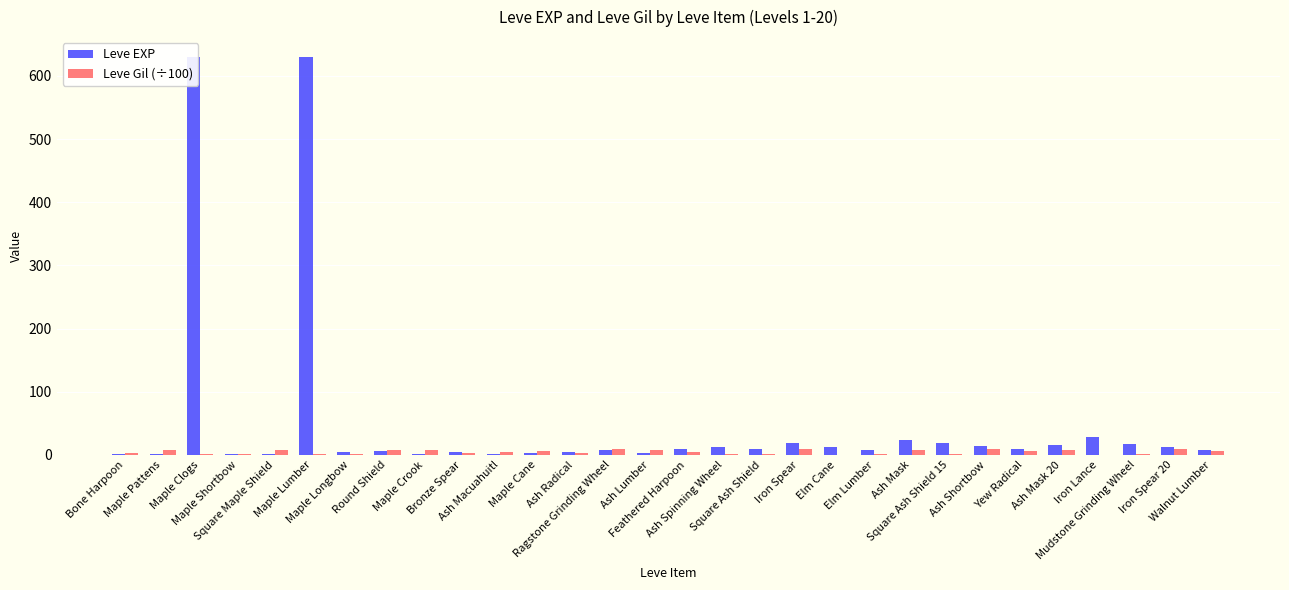

Rank the series by their average value, from highest to lowest.

Leve EXP, Leve Gil (÷100)